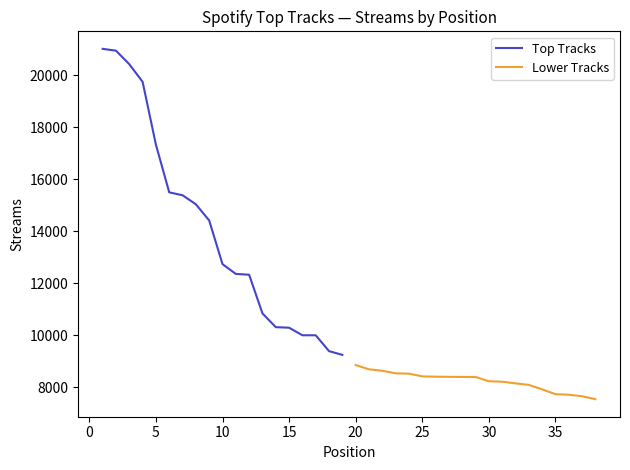

What is the minimum value for Top Tracks?

9242